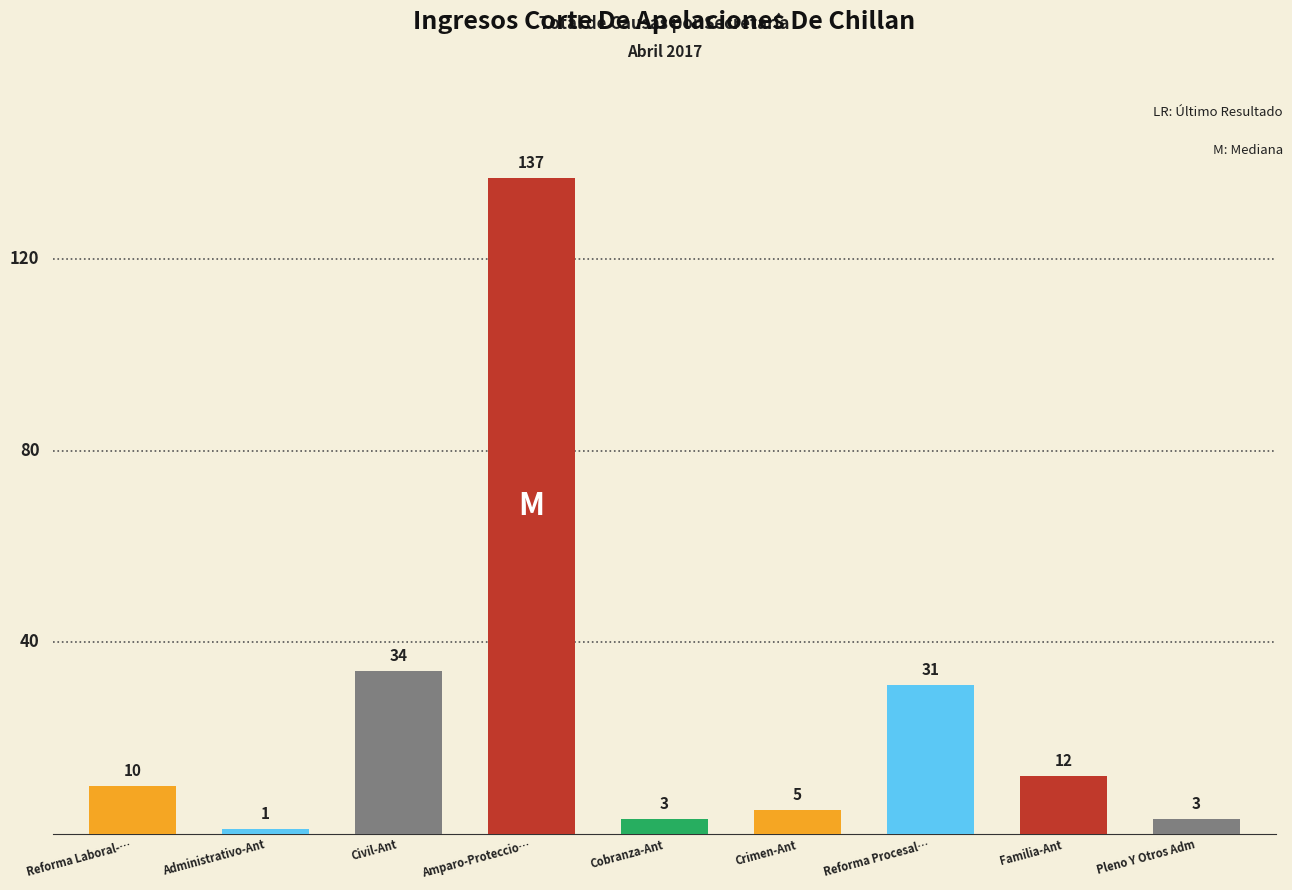

Which category has the highest value across all series?

Amparo-Proteccio…